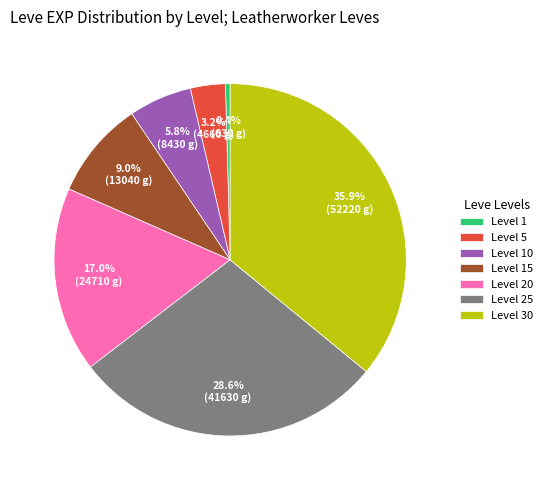

Is Level 25 the majority of the pie?

No